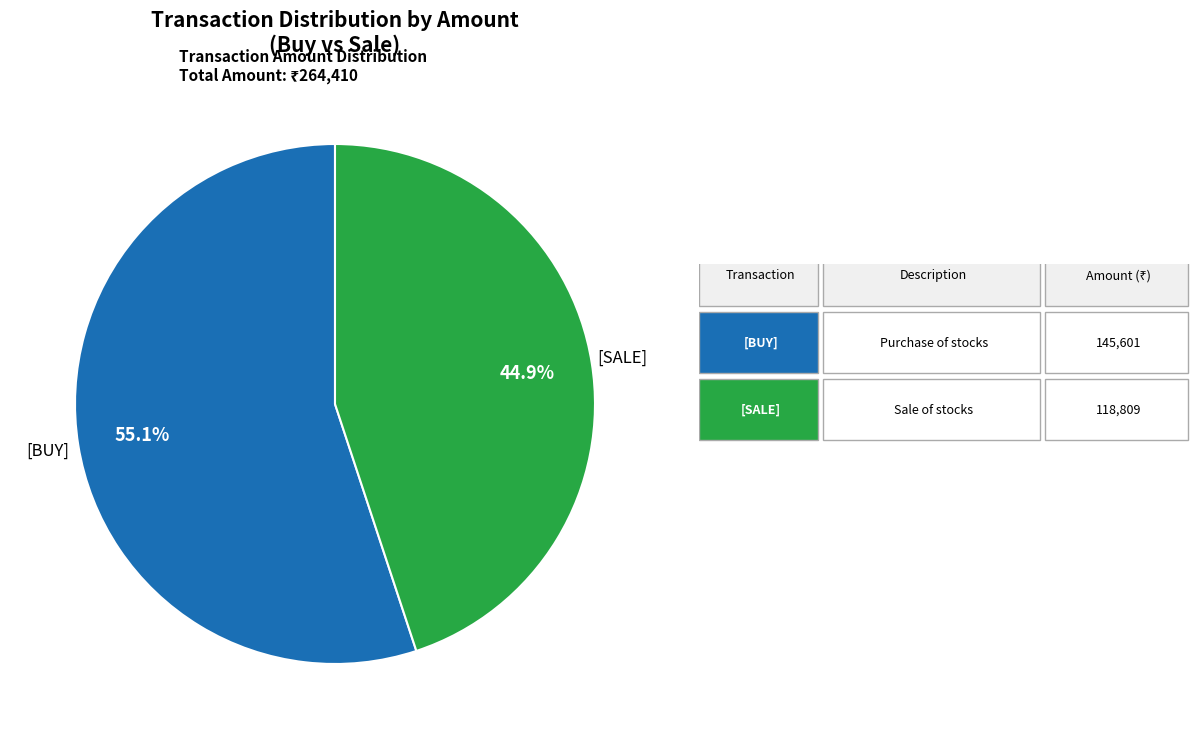

Combined, what portion of the pie is [BUY] and [SALE]?

100.0%